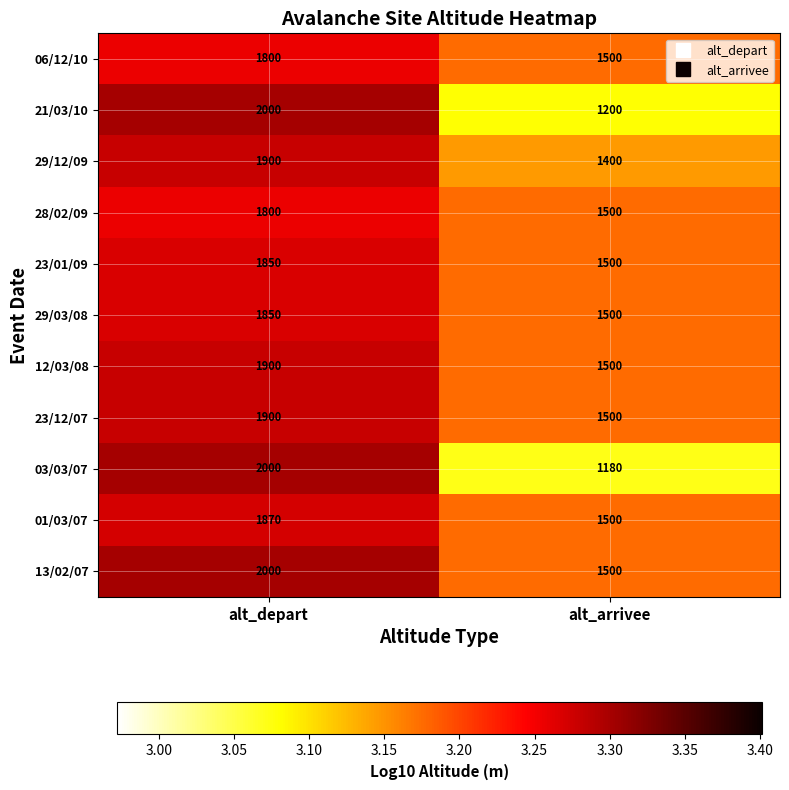

At which category is the sum across all series the highest?

alt_depart